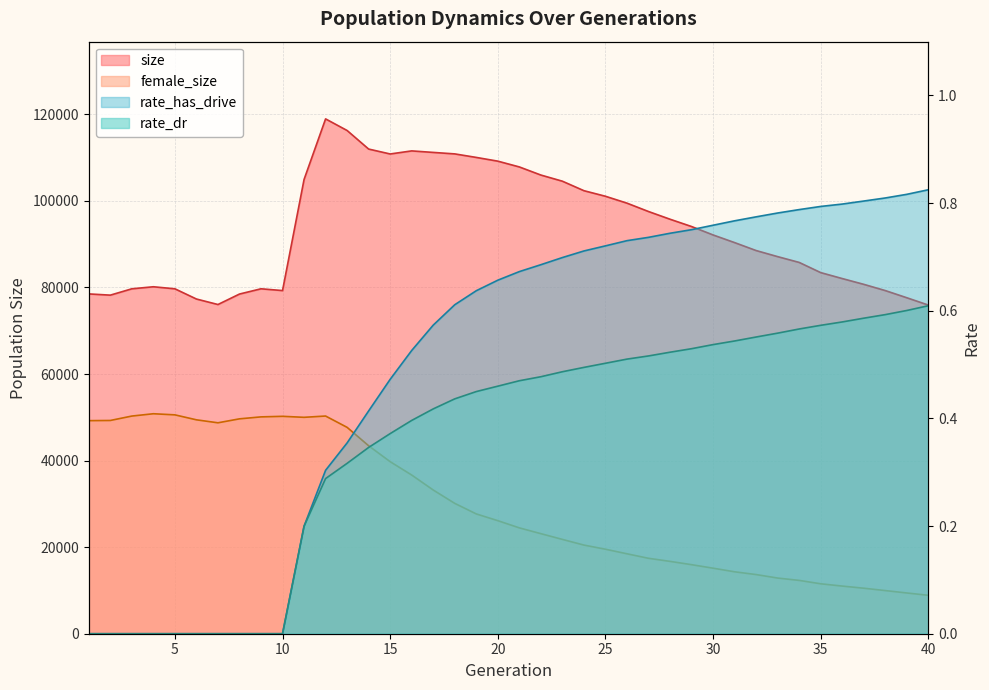

What are all the series names shown in the legend?

size, female_size, rate_dr, rate_has_drive